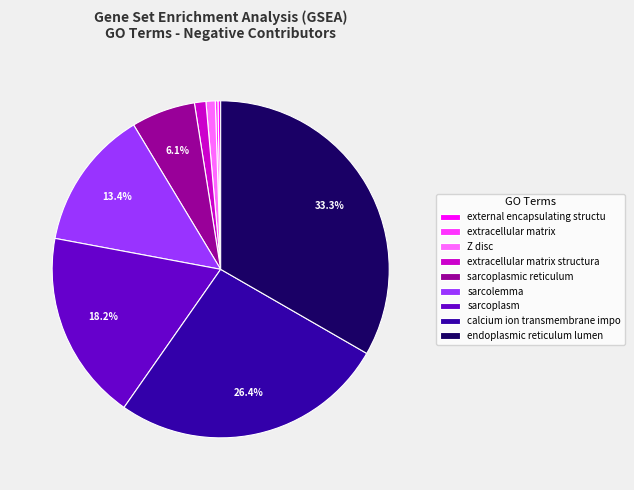

Is it true that sarcoplasmic reticulum is 1% of the pie?

False